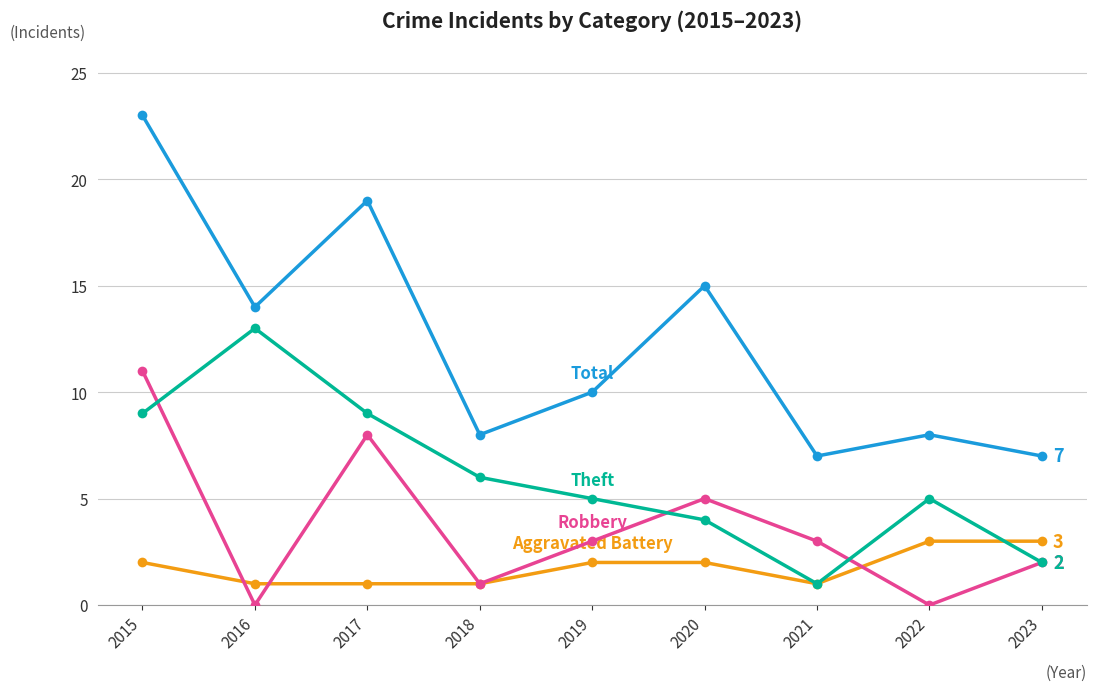

At which category does the chart reach its peak across all series?

2015